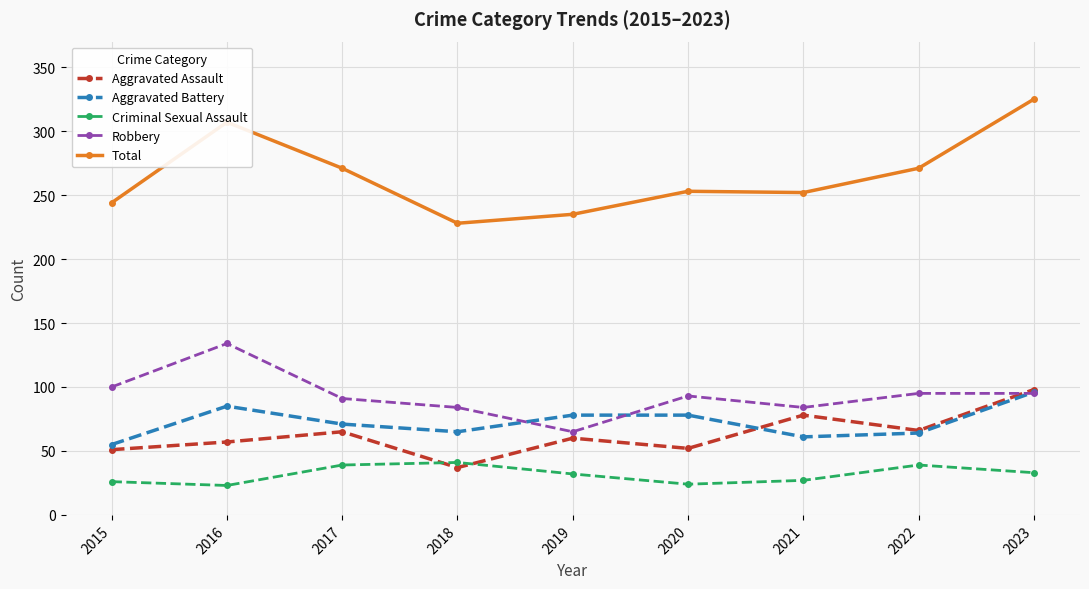

Does the chart have visible grid lines?

Yes